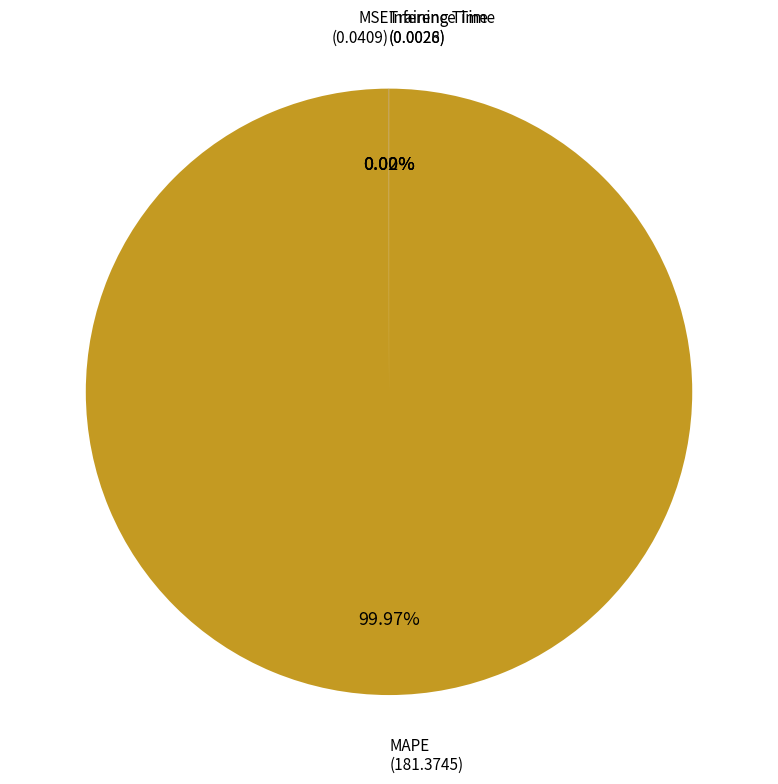

Is there a majority slice in this chart?

Yes